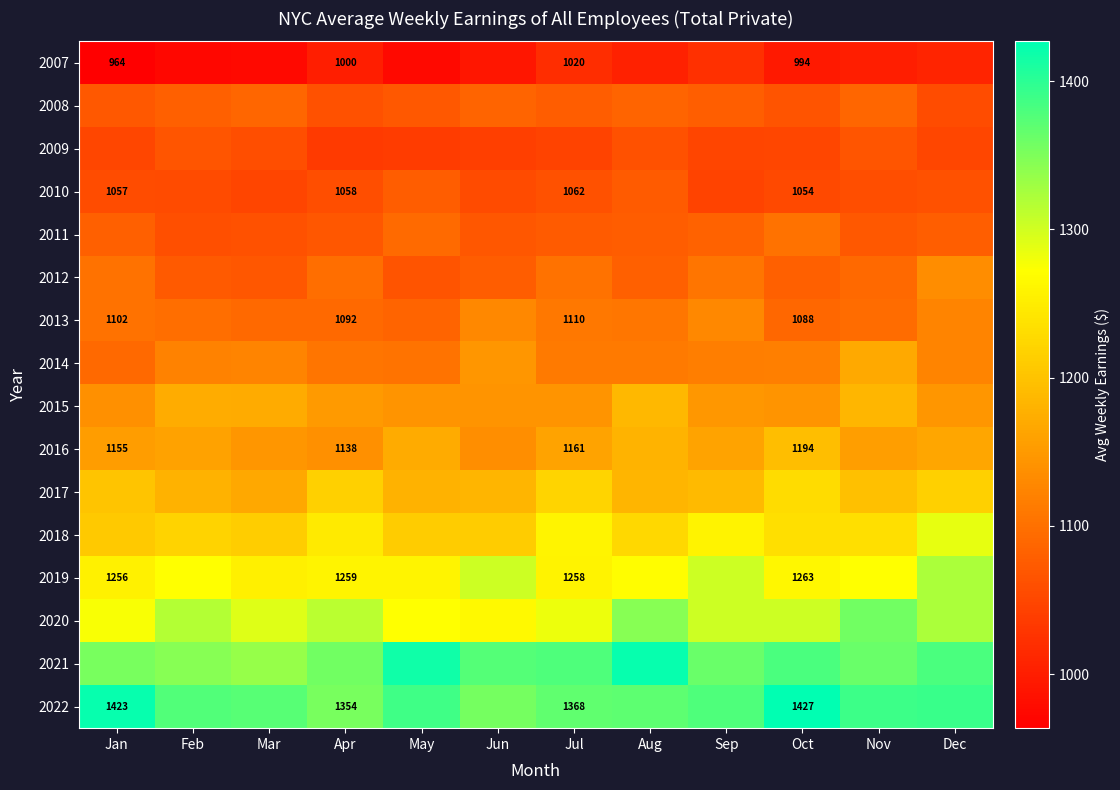

What is the difference between the second highest and minimum values in the 2014 series?

55.4